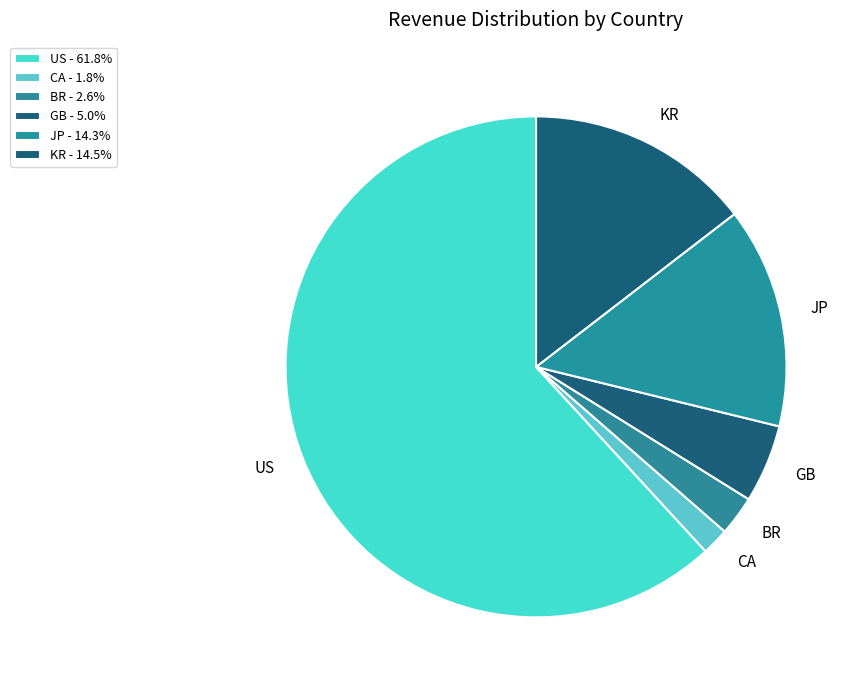

True or false: JP accounts for 14% of the total.

True